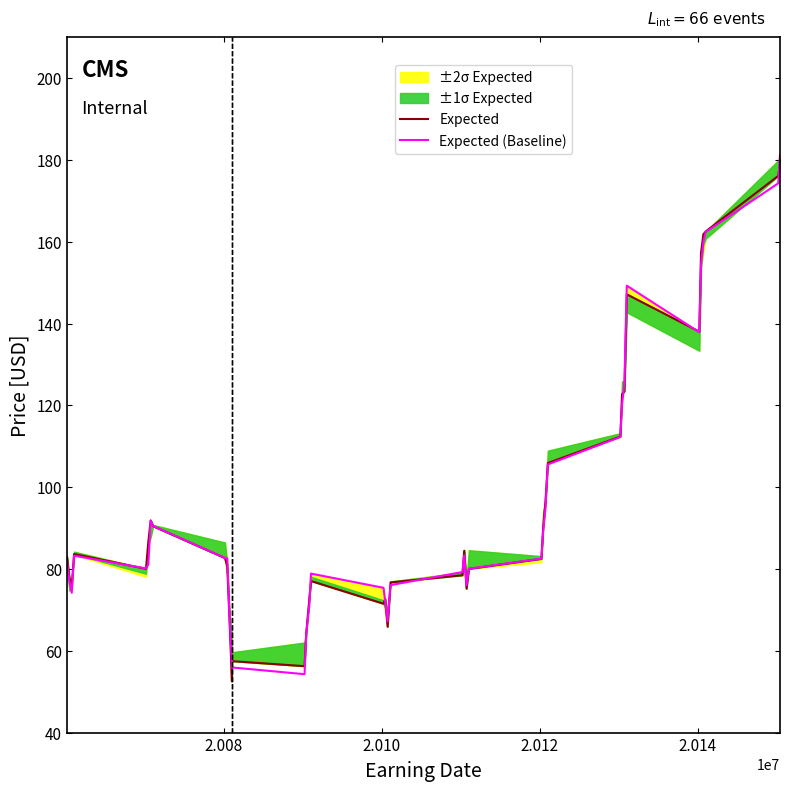

What is the maximum value for Expected (Baseline)?

181.3